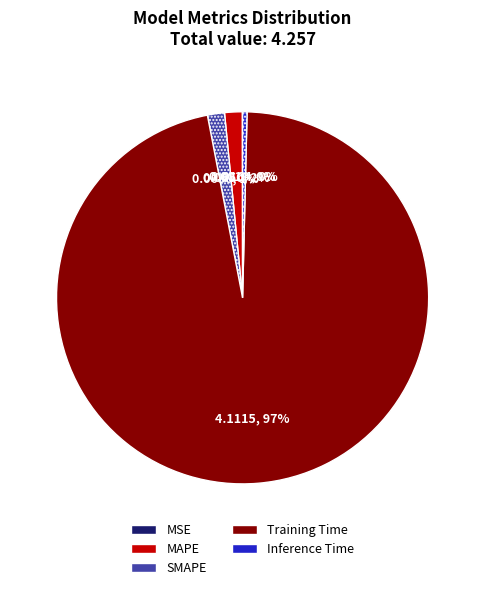

To the nearest percent, what is the combined percentage of Training Time and SMAPE?

98%